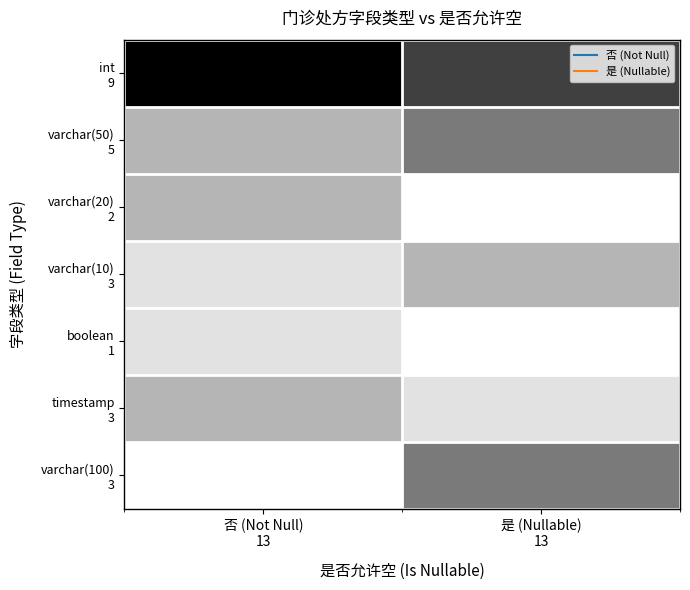

At which category is the sum across all series the highest?

否 (Not Null)
13